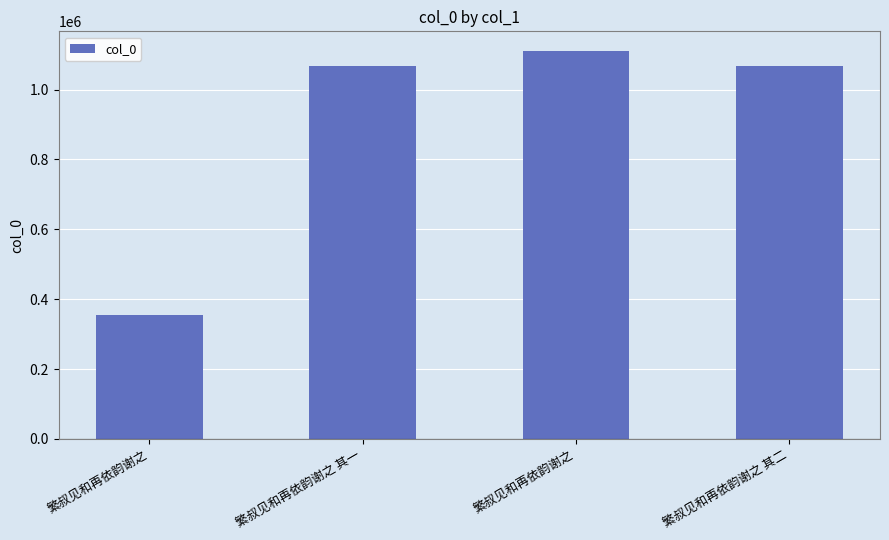

Are the bars horizontal?

No